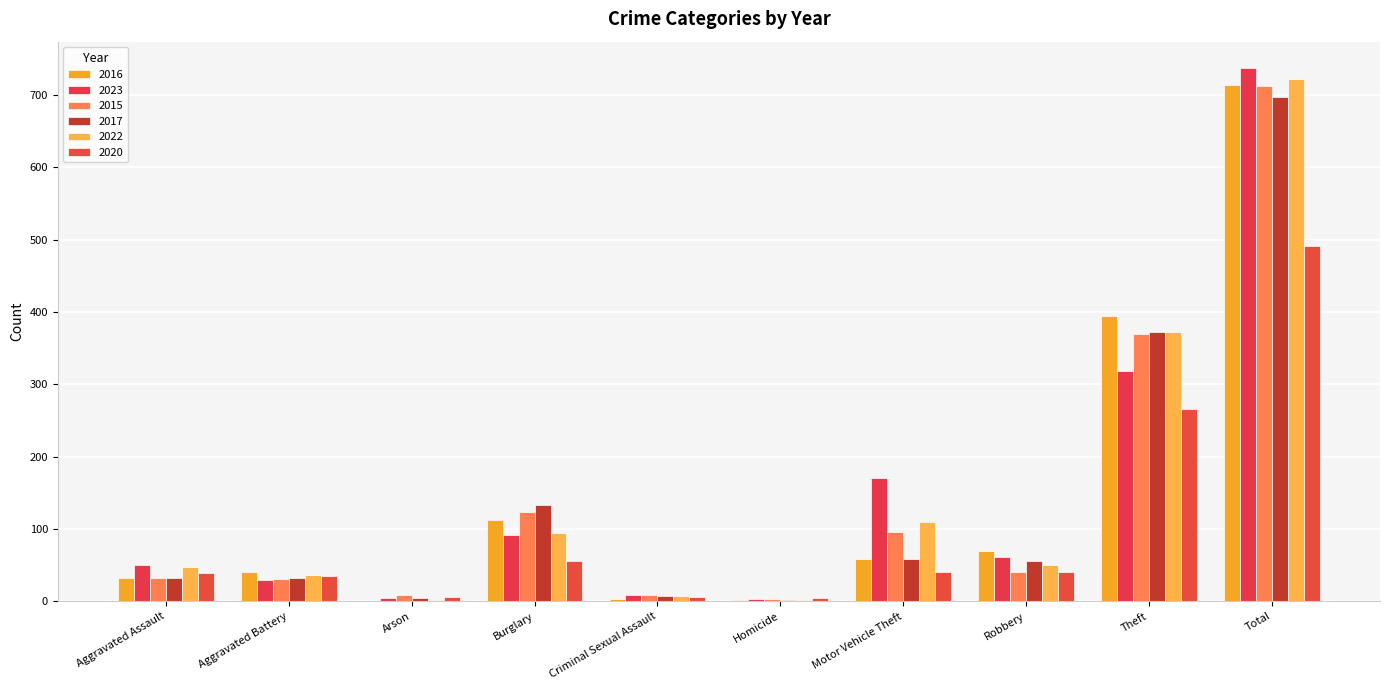

The 2016 series shows 22 at Motor Vehicle Theft. True or false?

False